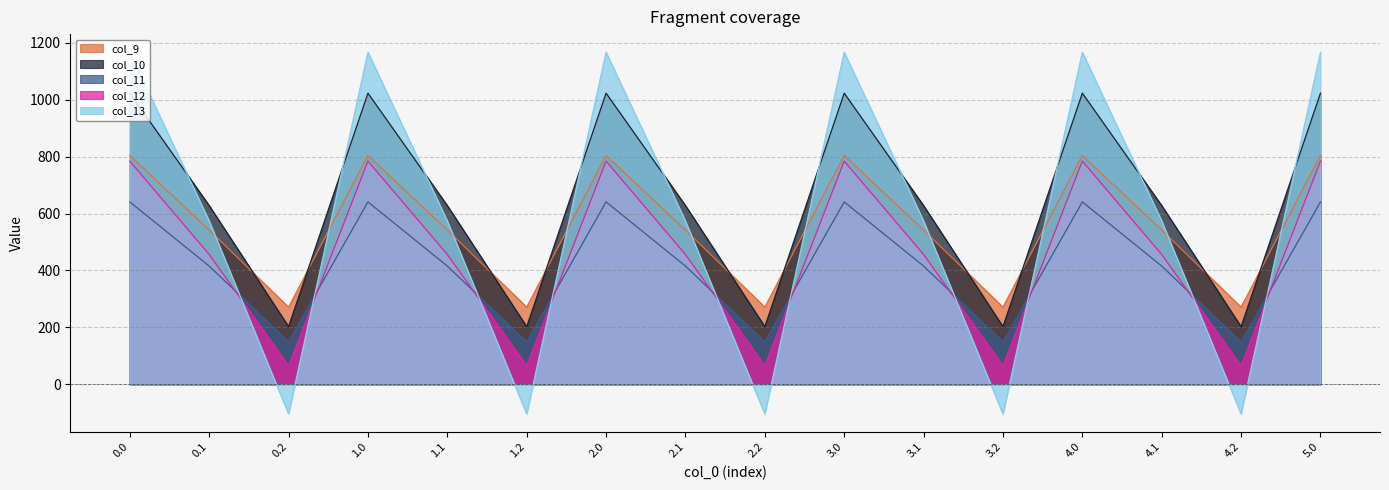

How many lines are shown in the chart?

5